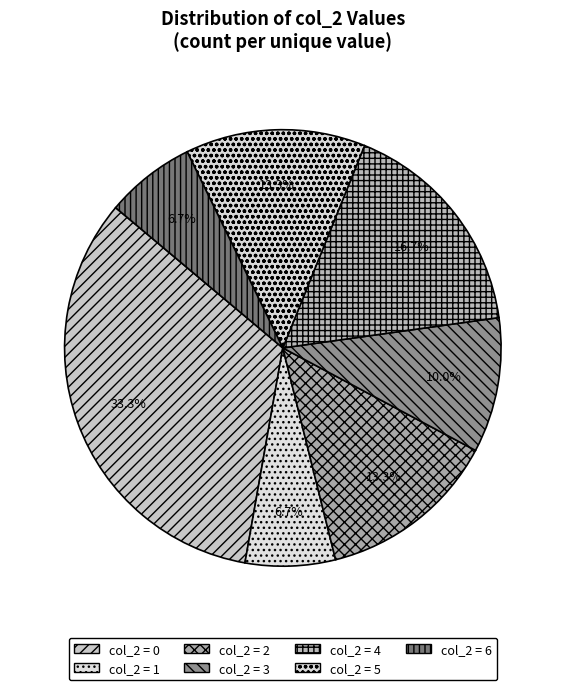

Is there any slice that represents more than half of the pie?

No